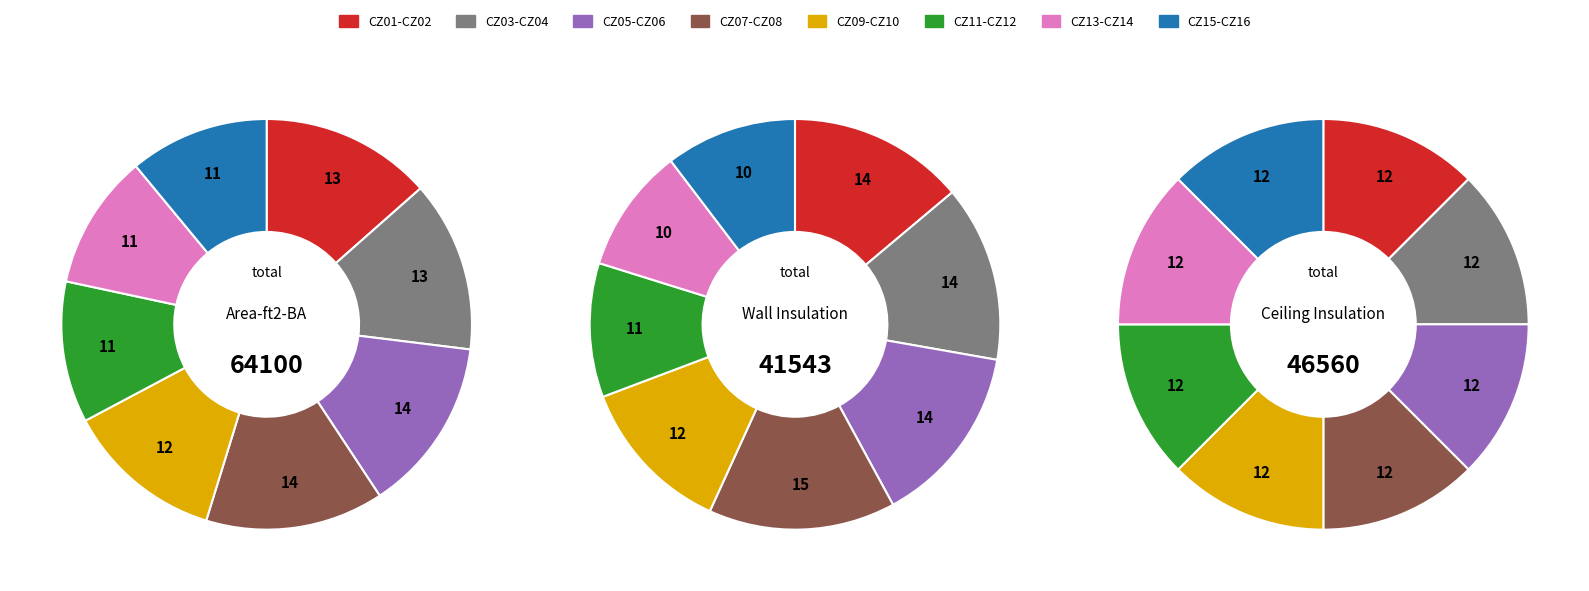

Does CZ13 account for over 50% of the chart?

No